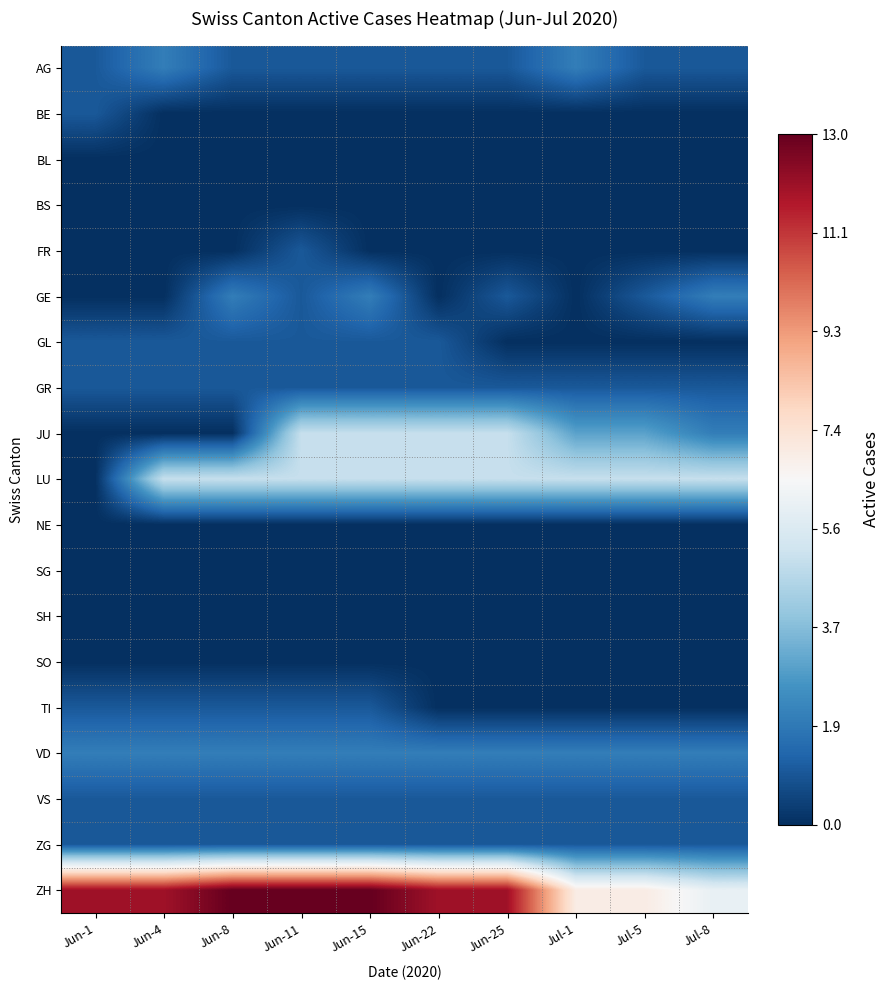

How many distinct data groups are displayed?

19